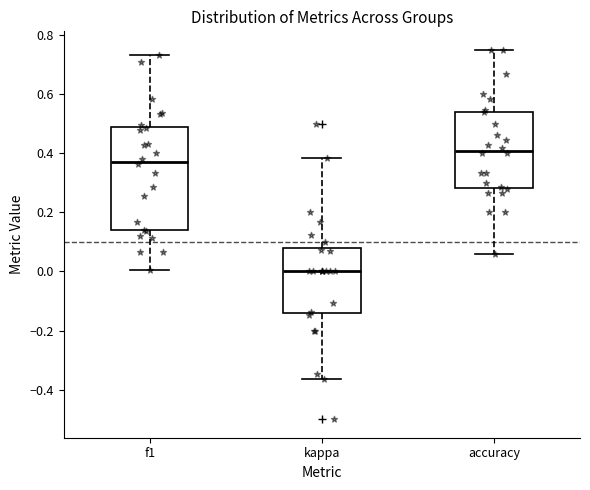

Reading left to right, transcribe this box plot: for each box, give where its median line is, the range the box spans, and where its two whiskers end, as read against the y-axis. The values are not printed on the chart, so give them approximately, as read against the axis.

f1: median 0.38, box 0.14 to 0.48, whiskers 0.00 to 0.74
kappa: median 0.00, box -0.14 to 0.08, whiskers -0.36 to 0.38
accuracy: median 0.40, box 0.28 to 0.54, whiskers 0.06 to 0.76